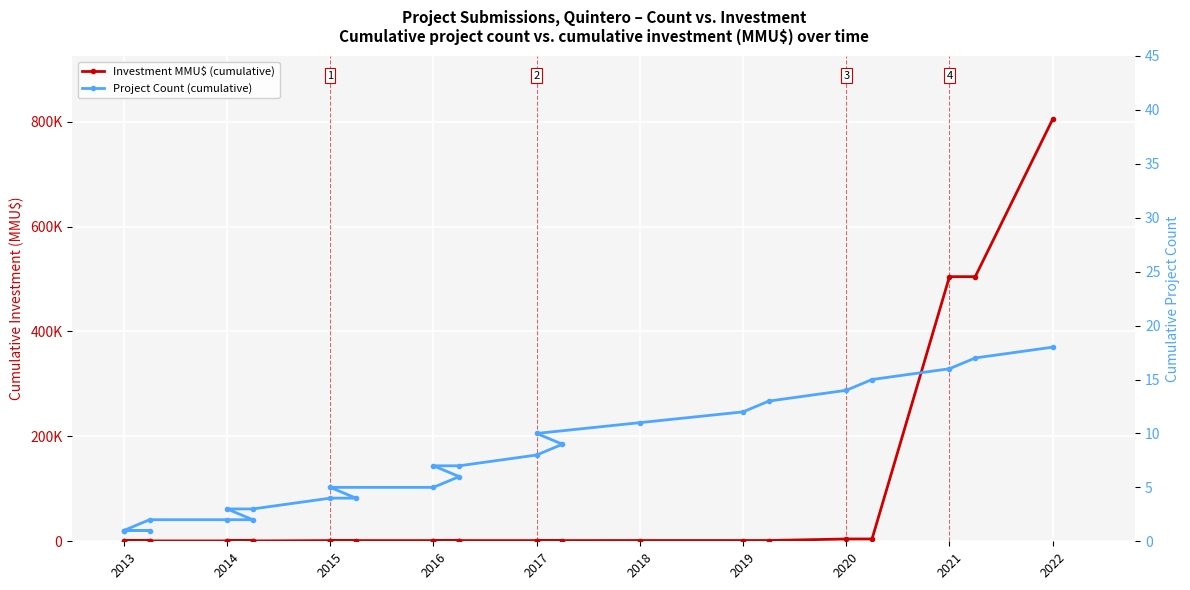

What is the sum of the Investment MMU$ (cumulative) values at 23 and 22?

508794